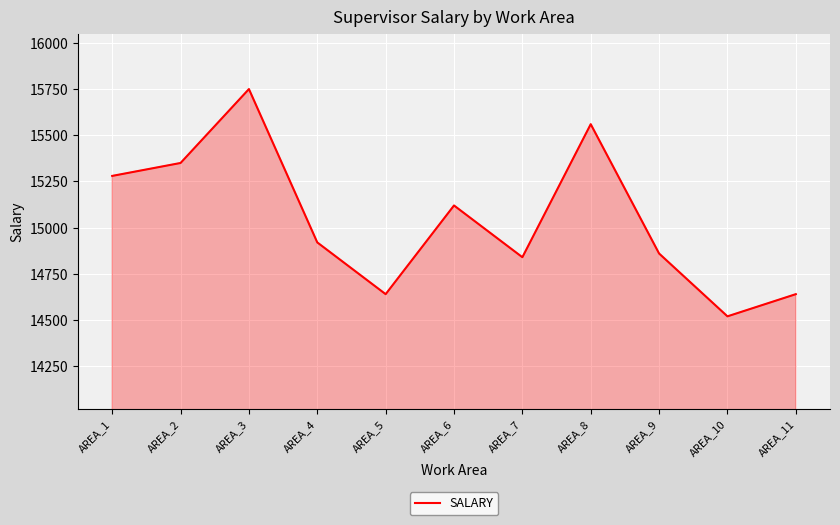

What is the approximate value at AREA_9, to the nearest 100?

14900